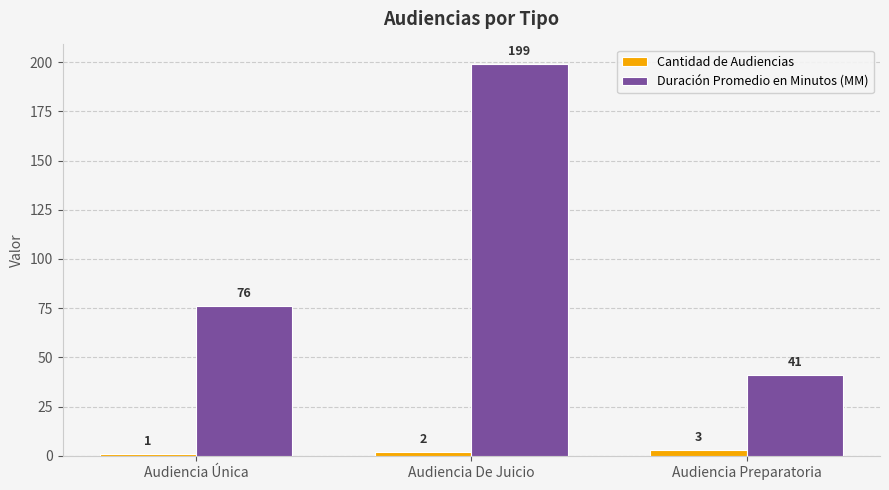

Reading left to right, transcribe all the data shown in this chart.

Cantidad de Audiencias: 1	2	3
Duración Promedio en Minutos (MM): 76	199	41